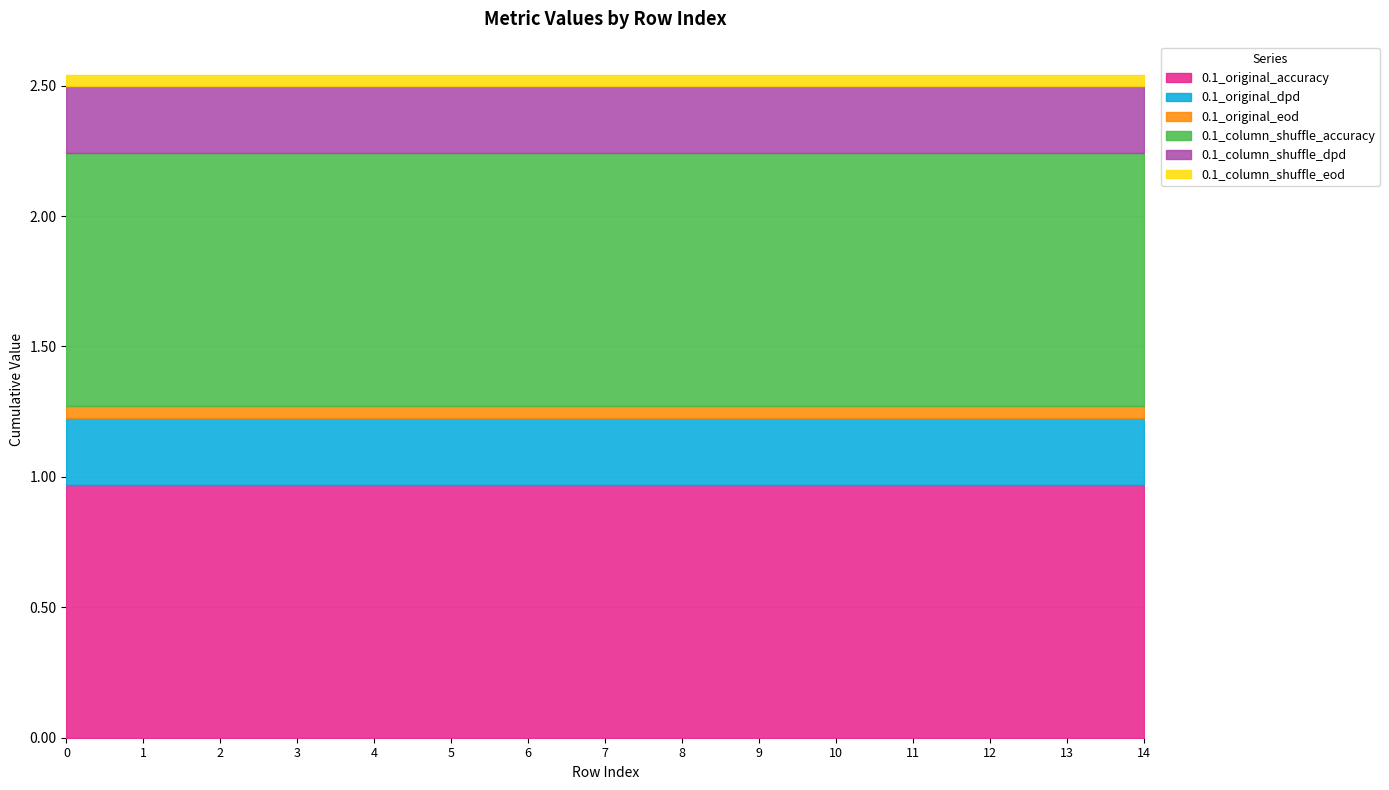

What is the maximum value shown in the chart?

1.0